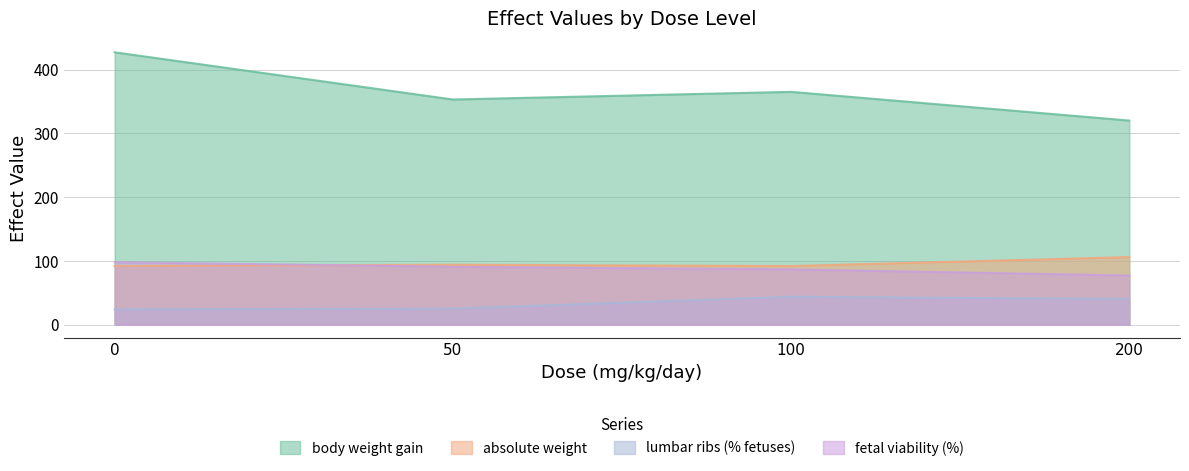

Reading left to right, extract all data points from this chart.

body weight gain: 0=427.0	50=353.0	100=365.0	200=320.0
absolute weight: 0=92.0	50=94.0	100=92.0	200=106.0
lumbar ribs (% fetuses): 0=24.0	50=25.3	100=43.8	200=40.4
fetal viability (%): 0=98.0	50=90.8	100=86.7	200=77.1